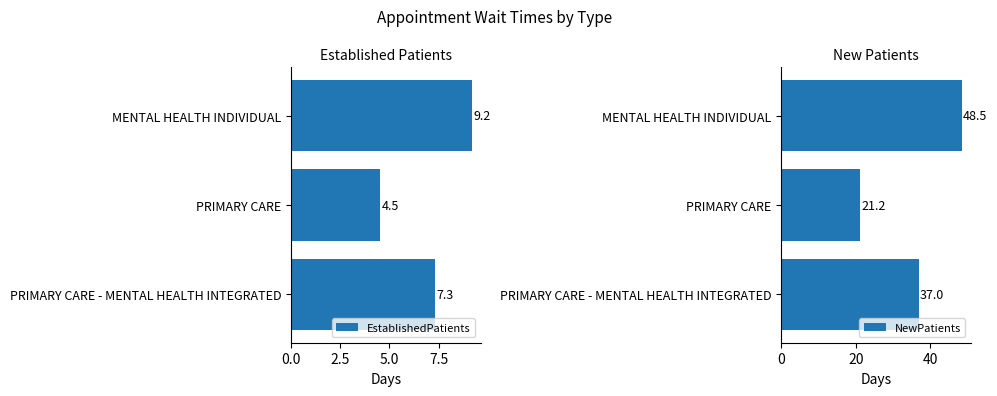

List the series in order of their peak value, lowest first.

EstablishedPatients, NewPatients